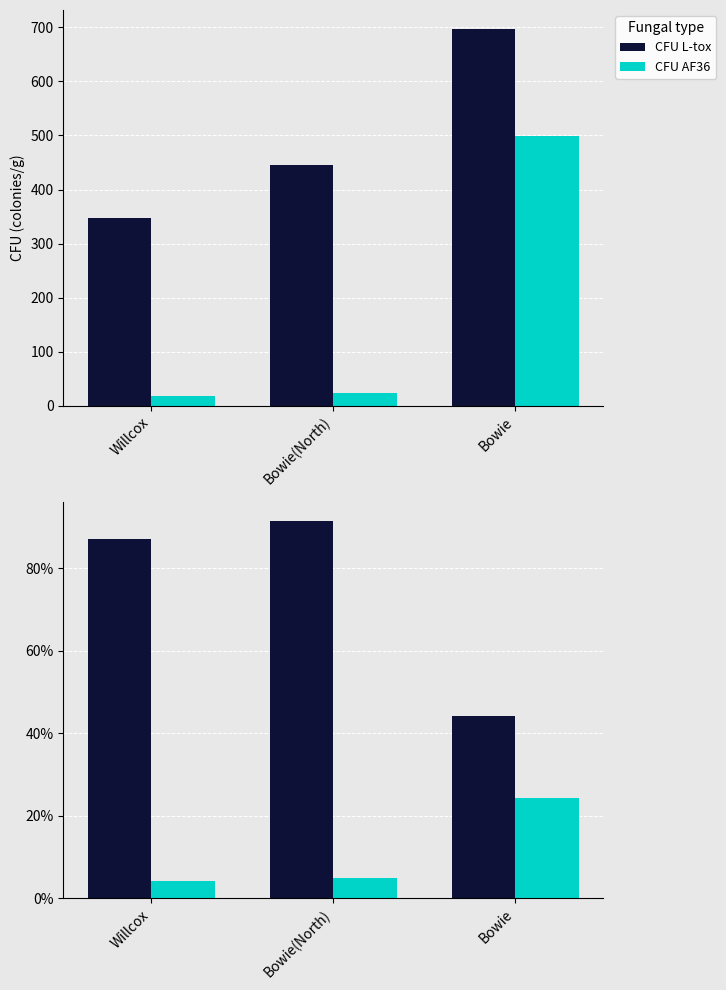

What is the difference between the highest and lowest values at Bowie(North)?

86.5